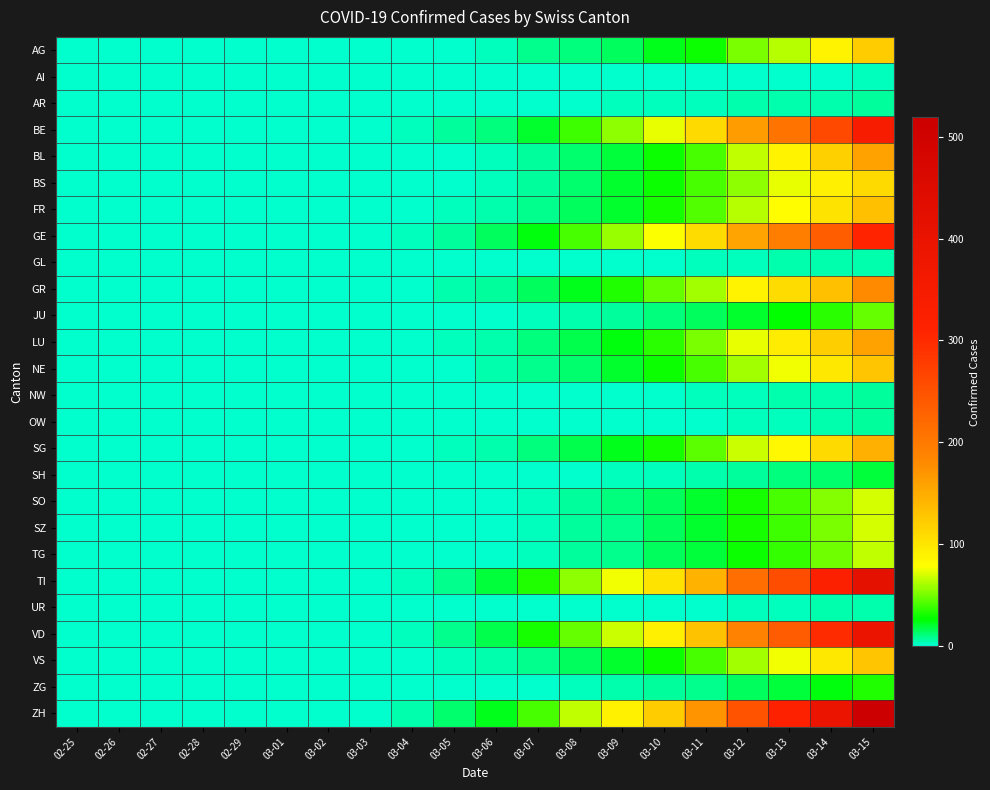

Reading right to left, list all the values displayed in this chart.

AG: 03-15=123	03-14=88	03-13=64	03-12=51	03-11=30	03-10=24	03-09=15	03-08=11	03-07=9	03-06=4	03-05=2	03-04=1	03-03=0	03-02=0	03-01=0	02-29=0	02-28=0	02-27=0	02-26=0	02-25=0
AI: 03-15=3	03-14=2	03-13=2	03-12=1	03-11=1	03-10=0	03-09=0	03-08=0	03-07=0	03-06=0	03-05=0	03-04=0	03-03=0	03-02=0	03-01=0	02-29=0	02-28=0	02-27=0	02-26=0	02-25=0
AR: 03-15=8	03-14=6	03-13=6	03-12=5	03-11=4	03-10=3	03-09=3	03-08=2	03-07=1	03-06=0	03-05=0	03-04=0	03-03=0	03-02=0	03-01=0	02-29=0	02-28=0	02-27=0	02-26=0	02-25=0
BE: 03-15=344	03-14=262	03-13=208	03-12=163	03-11=110	03-10=75	03-09=55	03-08=39	03-07=22	03-06=12	03-05=7	03-04=3	03-03=0	03-02=0	03-01=0	02-29=0	02-28=0	02-27=0	02-26=0	02-25=0
BL: 03-15=159	03-14=118	03-13=89	03-12=65	03-11=41	03-10=30	03-09=20	03-08=13	03-07=7	03-06=4	03-05=2	03-04=1	03-03=0	03-02=0	03-01=0	02-29=0	02-28=0	02-27=0	02-26=0	02-25=0
BS: 03-15=111	03-14=93	03-13=73	03-12=55	03-11=42	03-10=29	03-09=22	03-08=13	03-07=7	03-06=4	03-05=2	03-04=0	03-03=0	03-02=0	03-01=0	02-29=0	02-28=0	02-27=0	02-26=0	02-25=0
FR: 03-15=132	03-14=102	03-13=80	03-12=63	03-11=44	03-10=32	03-09=22	03-08=16	03-07=10	03-06=5	03-05=3	03-04=1	03-03=0	03-02=0	03-01=0	02-29=0	02-28=0	02-27=0	02-26=0	02-25=0
GE: 03-15=309	03-14=237	03-13=193	03-12=158	03-11=109	03-10=78	03-09=58	03-08=42	03-07=26	03-06=15	03-05=8	03-04=3	03-03=0	03-02=0	03-01=0	02-29=0	02-28=0	02-27=0	02-26=0	02-25=0
GL: 03-15=6	03-14=5	03-13=5	03-12=4	03-11=3	03-10=2	03-09=1	03-08=1	03-07=0	03-06=0	03-05=0	03-04=0	03-03=0	03-02=0	03-01=0	02-29=0	02-28=0	02-27=0	02-26=0	02-25=0
GR: 03-15=179	03-14=133	03-13=108	03-12=89	03-11=60	03-10=47	03-09=33	03-08=24	03-07=15	03-06=8	03-05=5	03-04=2	03-03=0	03-02=0	03-01=0	02-29=0	02-28=0	02-27=0	02-26=0	02-25=0
JU: 03-15=48	03-14=36	03-13=28	03-12=22	03-11=15	03-10=11	03-09=8	03-08=5	03-07=3	03-06=2	03-05=1	03-04=0	03-03=0	03-02=0	03-01=0	02-29=0	02-28=0	02-27=0	02-26=0	02-25=0
LU: 03-15=159	03-14=120	03-13=94	03-12=74	03-11=51	03-10=36	03-09=26	03-08=18	03-07=11	03-06=6	03-05=3	03-04=1	03-03=0	03-02=0	03-01=0	02-29=0	02-28=0	02-27=0	02-26=0	02-25=0
NE: 03-15=129	03-14=98	03-13=76	03-12=59	03-11=41	03-10=29	03-09=21	03-08=14	03-07=9	03-06=5	03-05=2	03-04=1	03-03=0	03-02=0	03-01=0	02-29=0	02-28=0	02-27=0	02-26=0	02-25=0
NW: 03-15=8	03-14=6	03-13=5	03-12=4	03-11=3	03-10=2	03-09=1	03-08=1	03-07=0	03-06=0	03-05=0	03-04=0	03-03=0	03-02=0	03-01=0	02-29=0	02-28=0	02-27=0	02-26=0	02-25=0
OW: 03-15=7	03-14=5	03-13=4	03-12=3	03-11=2	03-10=1	03-09=1	03-08=0	03-07=0	03-06=0	03-05=0	03-04=0	03-03=0	03-02=0	03-01=0	02-29=0	02-28=0	02-27=0	02-26=0	02-25=0
SG: 03-15=146	03-14=110	03-13=85	03-12=67	03-11=46	03-10=32	03-09=23	03-08=17	03-07=11	03-06=6	03-05=3	03-04=1	03-03=0	03-02=0	03-01=0	02-29=0	02-28=0	02-27=0	02-26=0	02-25=0
SH: 03-15=19	03-14=14	03-13=11	03-12=8	03-11=6	03-10=4	03-09=3	03-08=2	03-07=1	03-06=1	03-05=0	03-04=0	03-03=0	03-02=0	03-01=0	02-29=0	02-28=0	02-27=0	02-26=0	02-25=0
SO: 03-15=70	03-14=53	03-13=41	03-12=32	03-11=22	03-10=15	03-09=11	03-08=7	03-07=4	03-06=2	03-05=1	03-04=0	03-03=0	03-02=0	03-01=0	02-29=0	02-28=0	02-27=0	02-26=0	02-25=0
SZ: 03-15=69	03-14=52	03-13=40	03-12=31	03-11=21	03-10=15	03-09=10	03-08=7	03-07=4	03-06=2	03-05=1	03-04=0	03-03=0	03-02=0	03-01=0	02-29=0	02-28=0	02-27=0	02-26=0	02-25=0
TG: 03-15=66	03-14=50	03-13=38	03-12=30	03-11=20	03-10=15	03-09=10	03-08=7	03-07=4	03-06=2	03-05=1	03-04=0	03-03=0	03-02=0	03-01=0	02-29=0	02-28=0	02-27=0	02-26=0	02-25=0
TI: 03-15=420	03-14=320	03-13=257	03-12=213	03-11=145	03-10=103	03-09=76	03-08=56	03-07=34	03-06=20	03-05=10	03-04=4	03-03=0	03-02=0	03-01=0	02-29=0	02-28=0	02-27=0	02-26=0	02-25=0
UR: 03-15=6	03-14=5	03-13=4	03-12=3	03-11=2	03-10=1	03-09=1	03-08=0	03-07=0	03-06=0	03-05=0	03-04=0	03-03=0	03-02=0	03-01=0	02-29=0	02-28=0	02-27=0	02-26=0	02-25=0
VD: 03-15=394	03-14=299	03-13=238	03-12=190	03-11=130	03-10=93	03-09=68	03-08=48	03-07=31	03-06=17	03-05=9	03-04=4	03-03=0	03-02=0	03-01=0	02-29=0	02-28=0	02-27=0	02-26=0	02-25=0
VS: 03-15=129	03-14=98	03-13=76	03-12=60	03-11=41	03-10=29	03-09=21	03-08=15	03-07=9	03-06=5	03-05=3	03-04=1	03-03=0	03-02=0	03-01=0	02-29=0	02-28=0	02-27=0	02-26=0	02-25=0
ZG: 03-15=33	03-14=25	03-13=19	03-12=15	03-11=10	03-10=7	03-09=5	03-08=4	03-07=2	03-06=1	03-05=1	03-04=0	03-03=0	03-02=0	03-01=0	02-29=0	02-28=0	02-27=0	02-26=0	02-25=0
ZH: 03-15=519	03-14=394	03-13=315	03-12=249	03-11=171	03-10=122	03-09=90	03-08=66	03-07=42	03-06=24	03-05=13	03-04=5	03-03=0	03-02=0	03-01=0	02-29=0	02-28=0	02-27=0	02-26=0	02-25=0